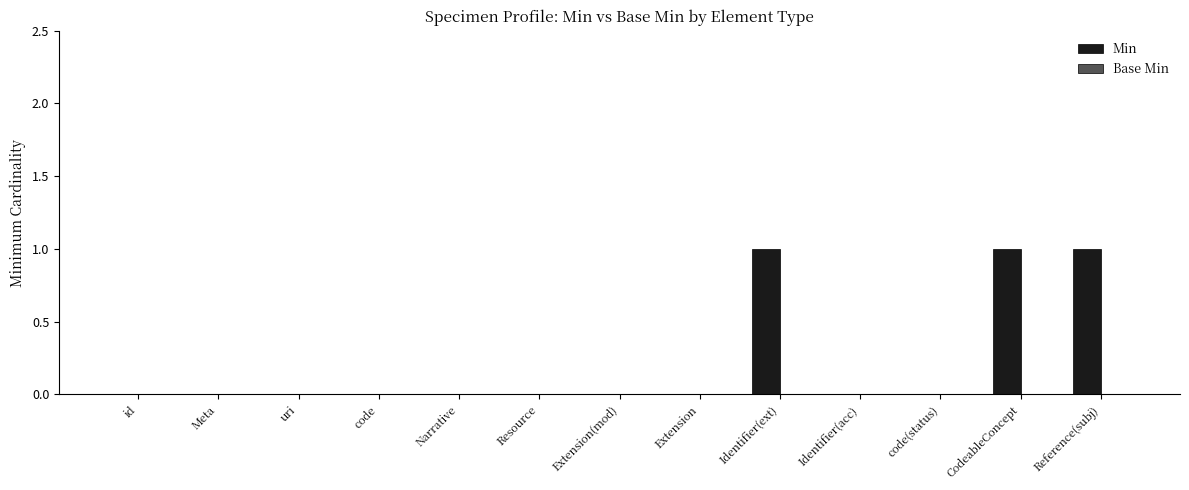

Which has a higher value, Resource or Reference(subj)?

Reference(subj)